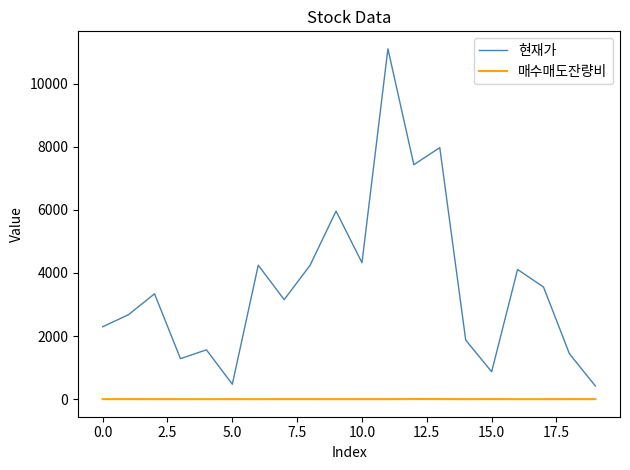

What is the lowest value of the 현재가 series?

420.0